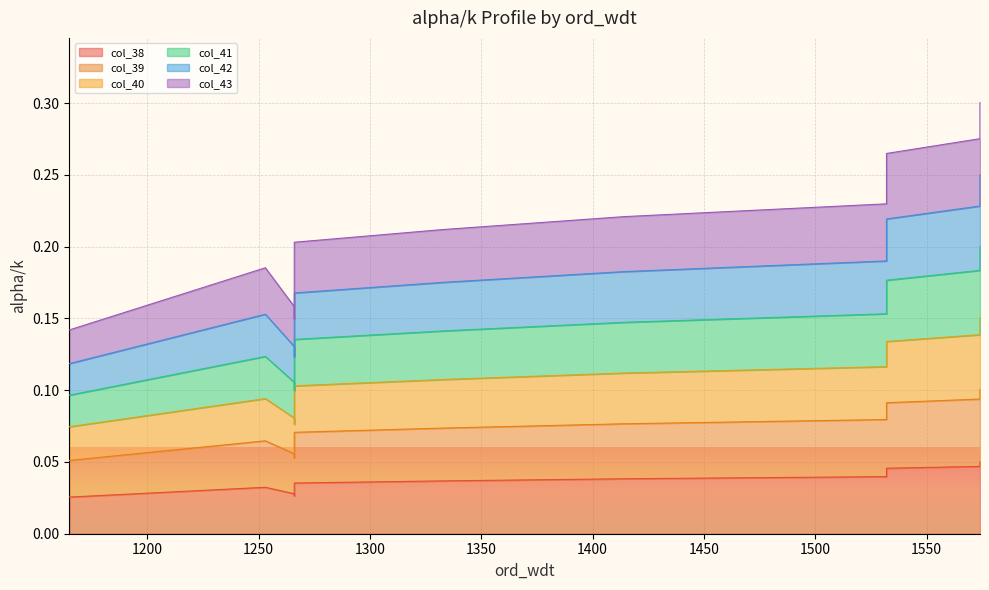

Is it true that col_39 equals 0.2 at 1414?

False